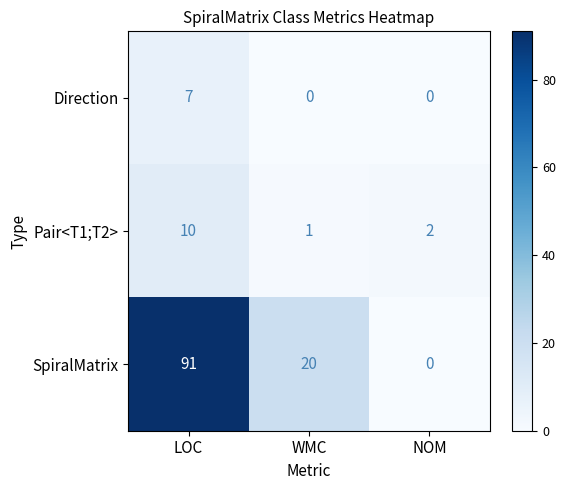

What is the difference between the highest and lowest values at LOC?

84